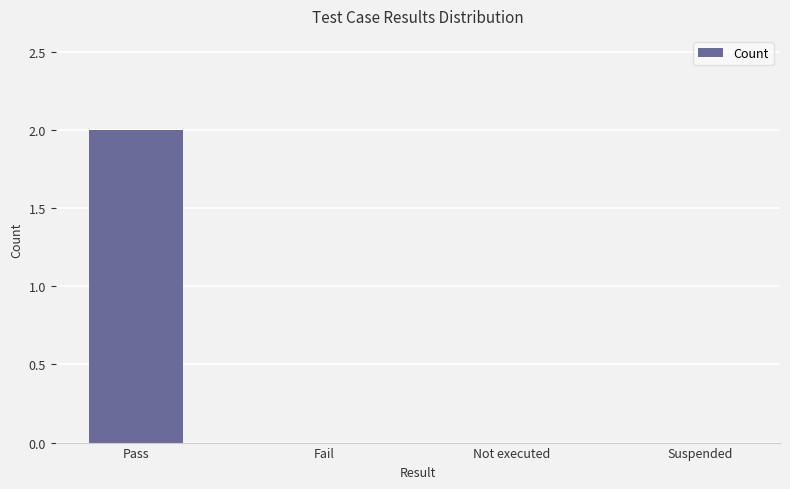

Reading left to right, transcribe all the data shown in this chart.

Pass=2	Fail=0	Not executed=0	Suspended=0